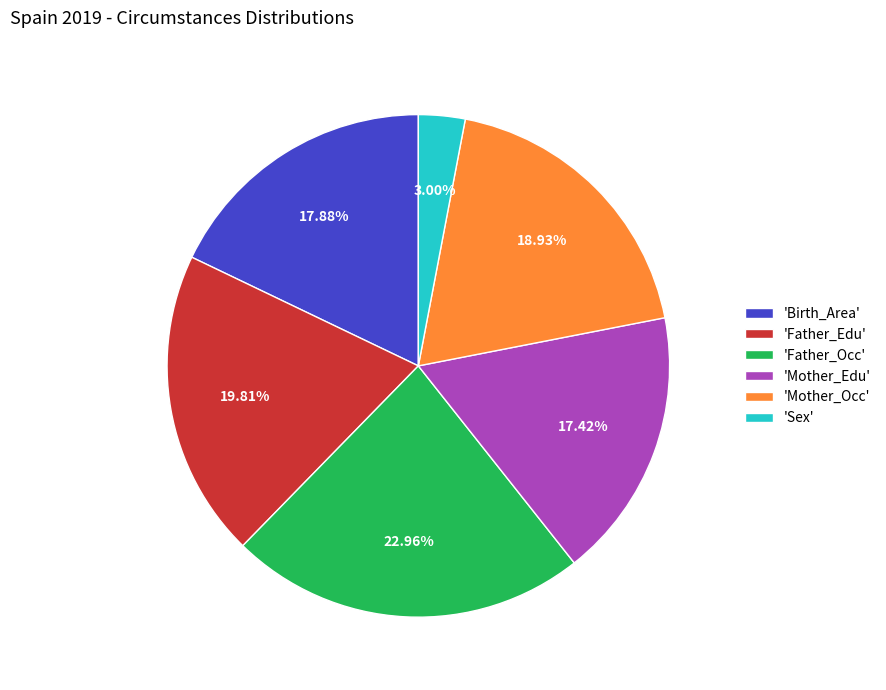

What is the ratio of the value at 'Father_Occ' to the value at 'Mother_Occ'?

1.2